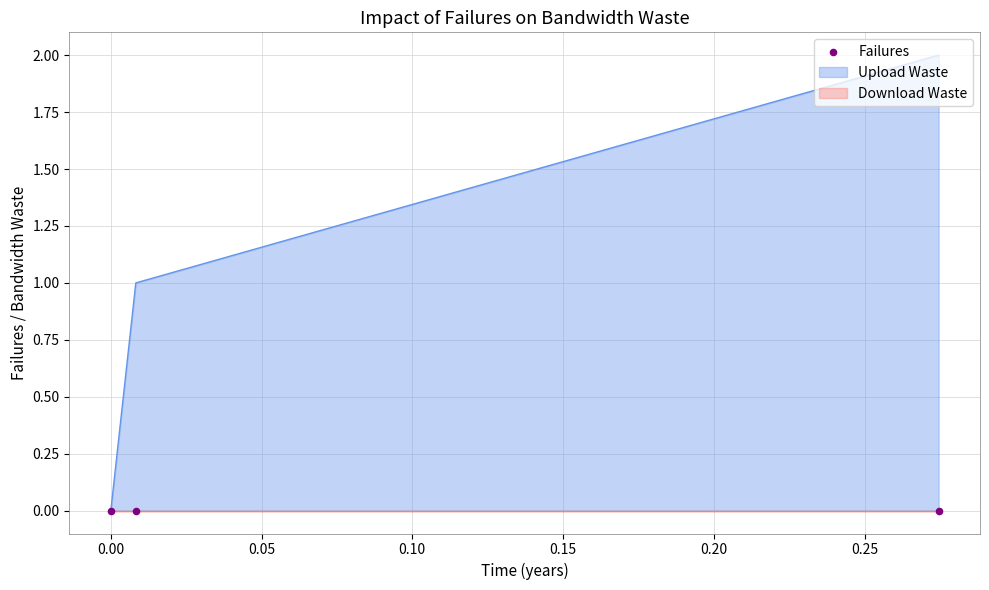

Which has a higher value, 1572968437 or 1581632788?

1581632788